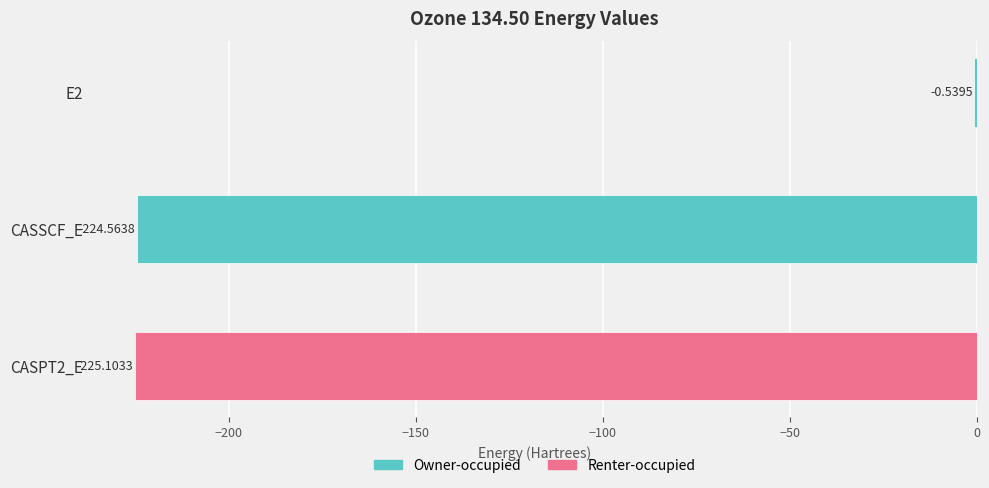

What is the change in value from E2 to CASSCF_E?

-224.0